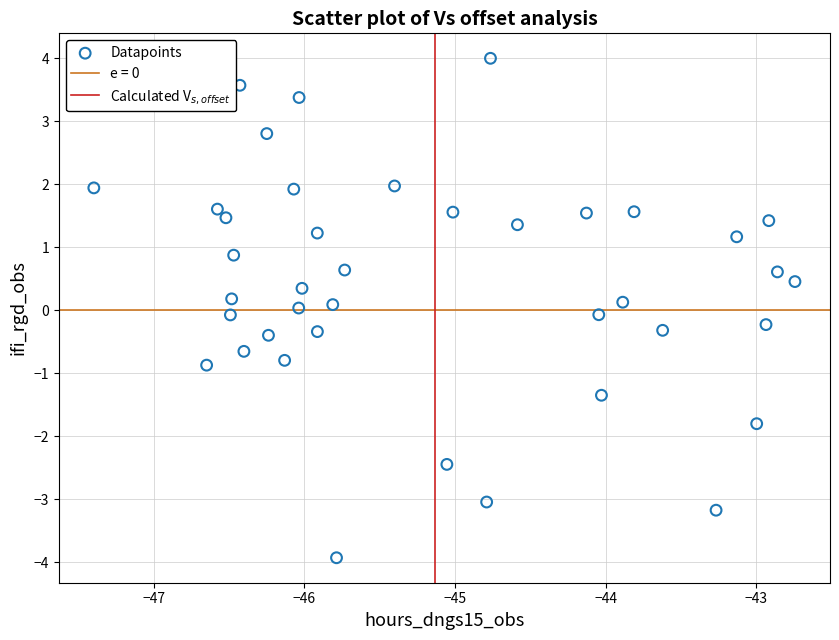

What is the range of X values (max minus min)?

4.7